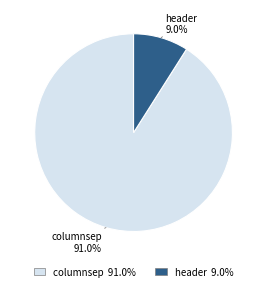

Between columnsep and header, which is larger?

columnsep